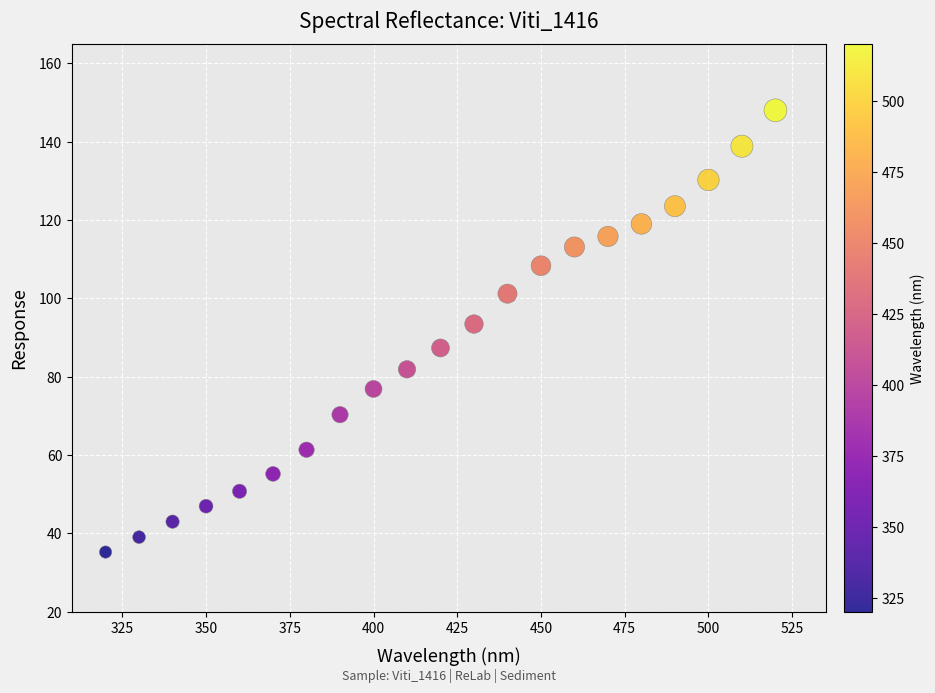

How many data points are displayed?

21